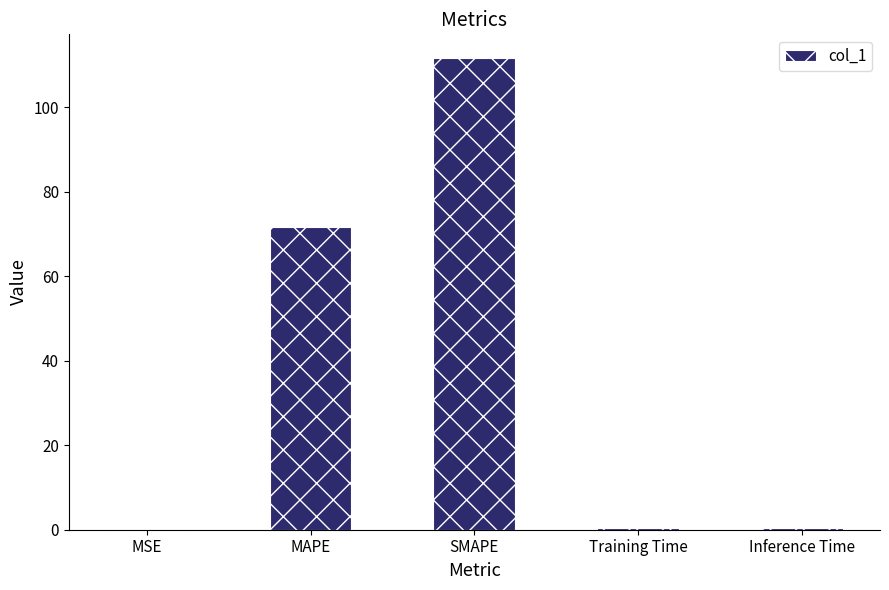

What is the sum of all values?

184.3